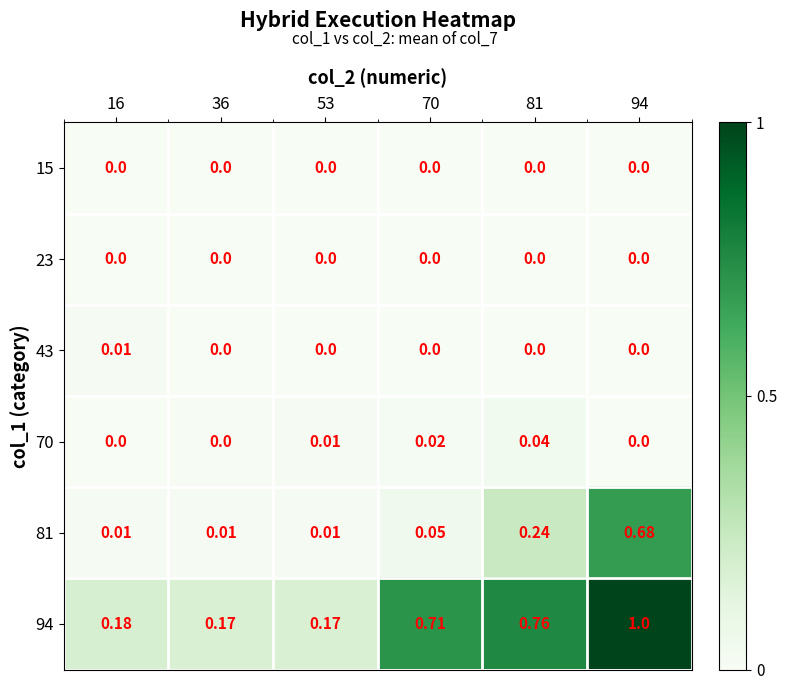

Is the value of 81 at 70 greater than the value of 23 at 16?

Yes